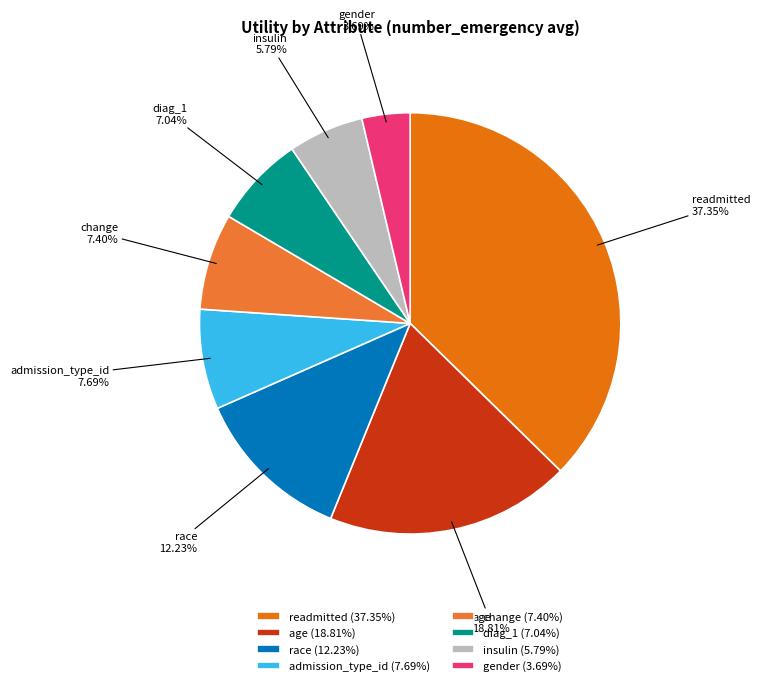

Does race account for over 50% of the chart?

No